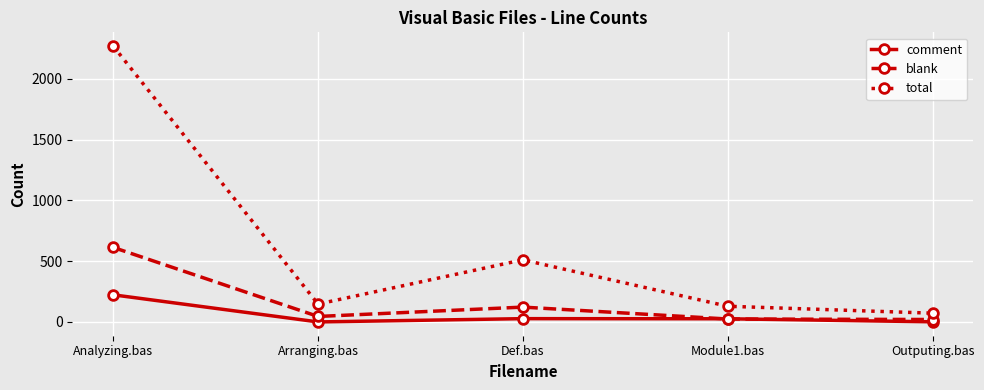

At which label does total reach its minimum?

Outputing.bas